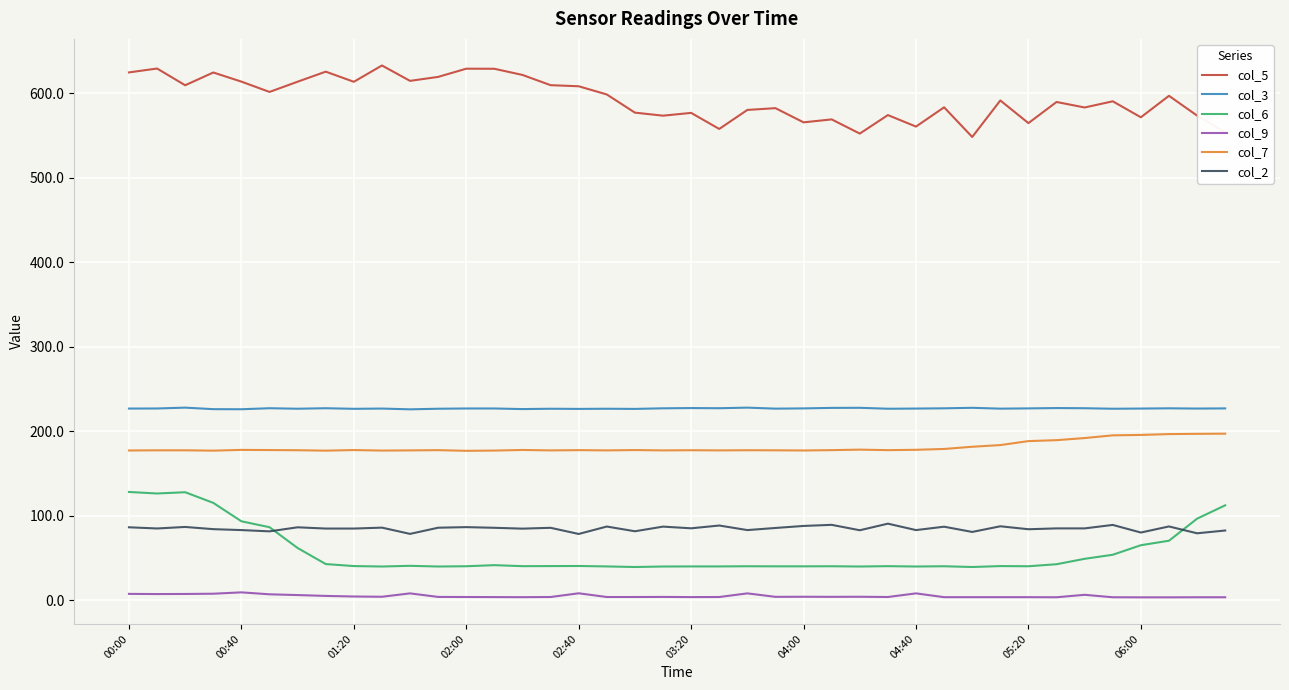

What is the greatest value displayed?

633.0